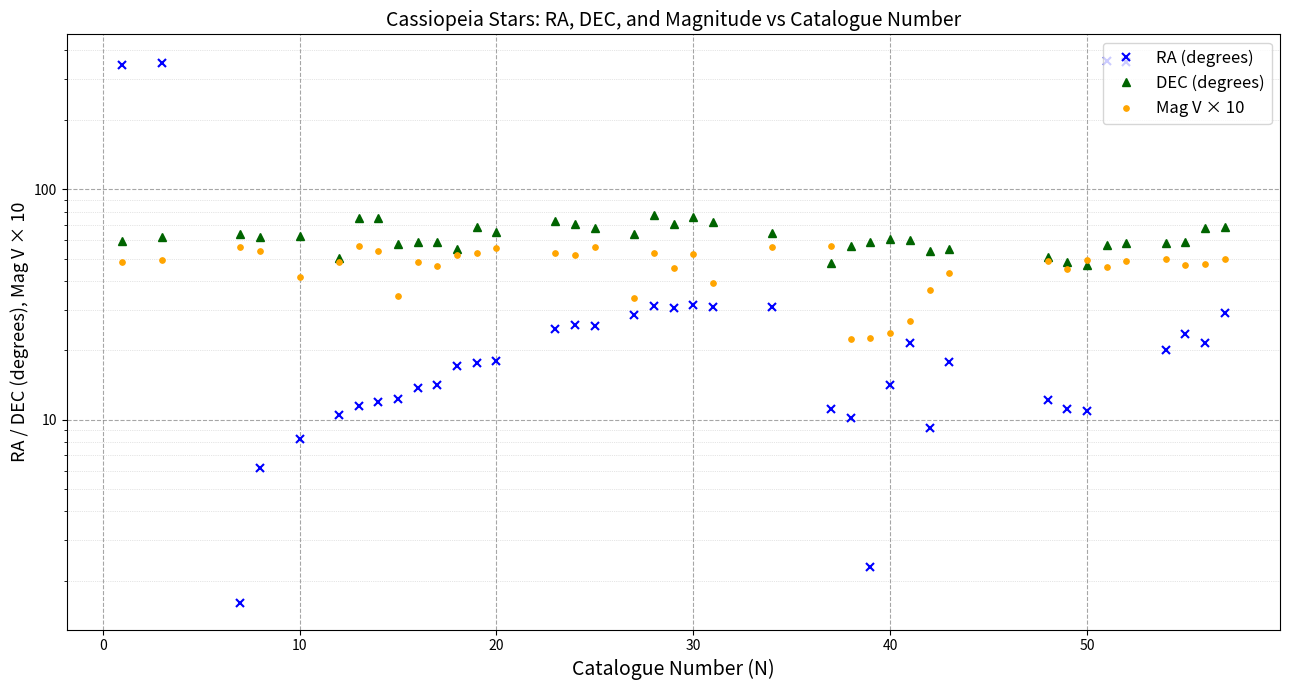

Is it true that RA (degrees) equals 2.1 at 31?

False